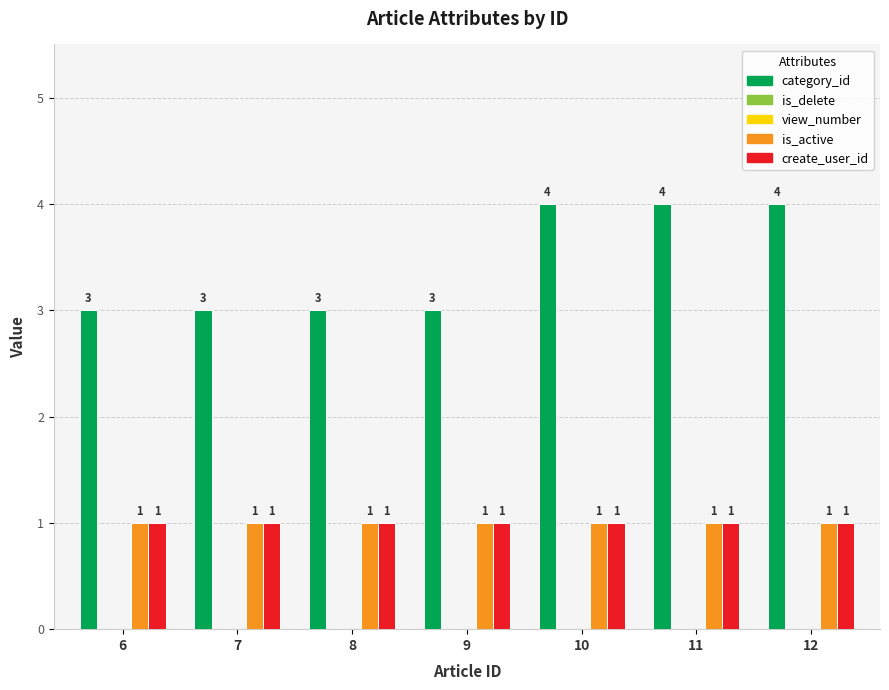

What is the difference between the highest and lowest values at 11?

4